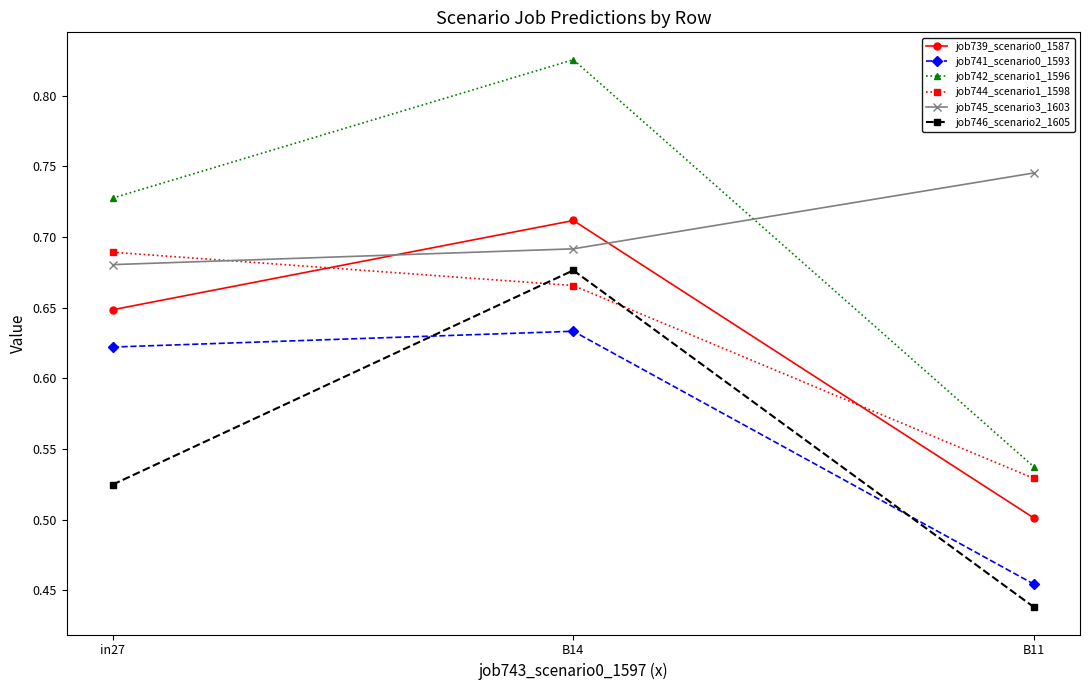

True or false: job745_scenario3_1603 has a value of 0.3 at B11.

False